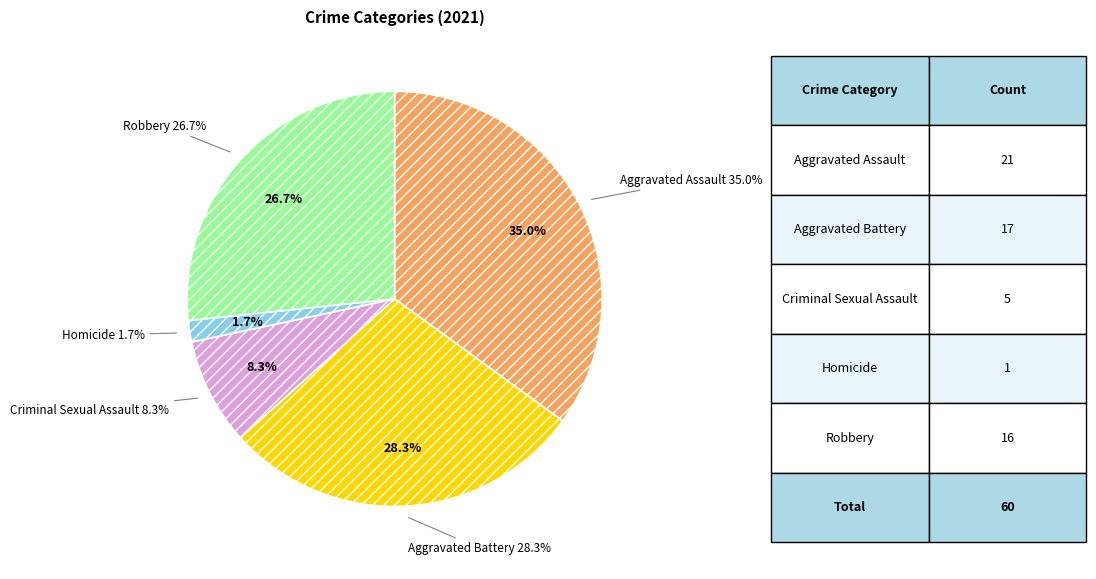

What is the ratio of the value at Criminal Sexual Assault to the value at Robbery?

0.3